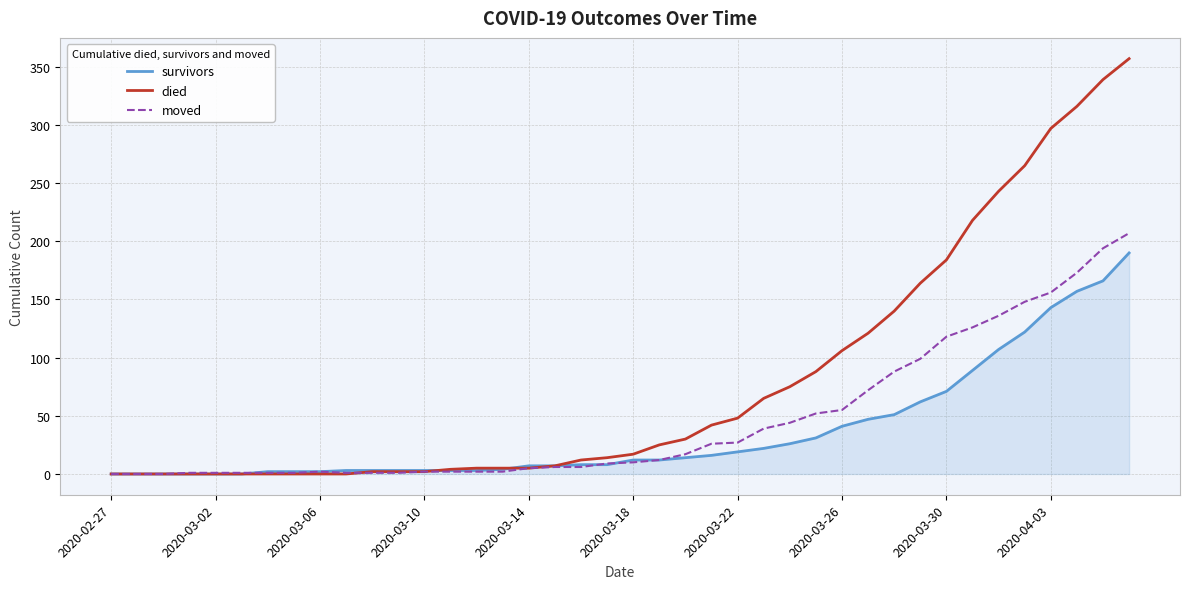

Is this an area chart (filled region under the line)?

No